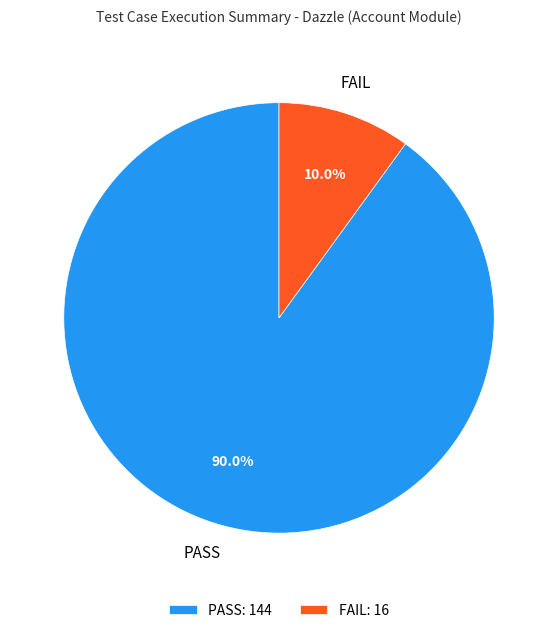

Is there a majority slice in this chart?

Yes